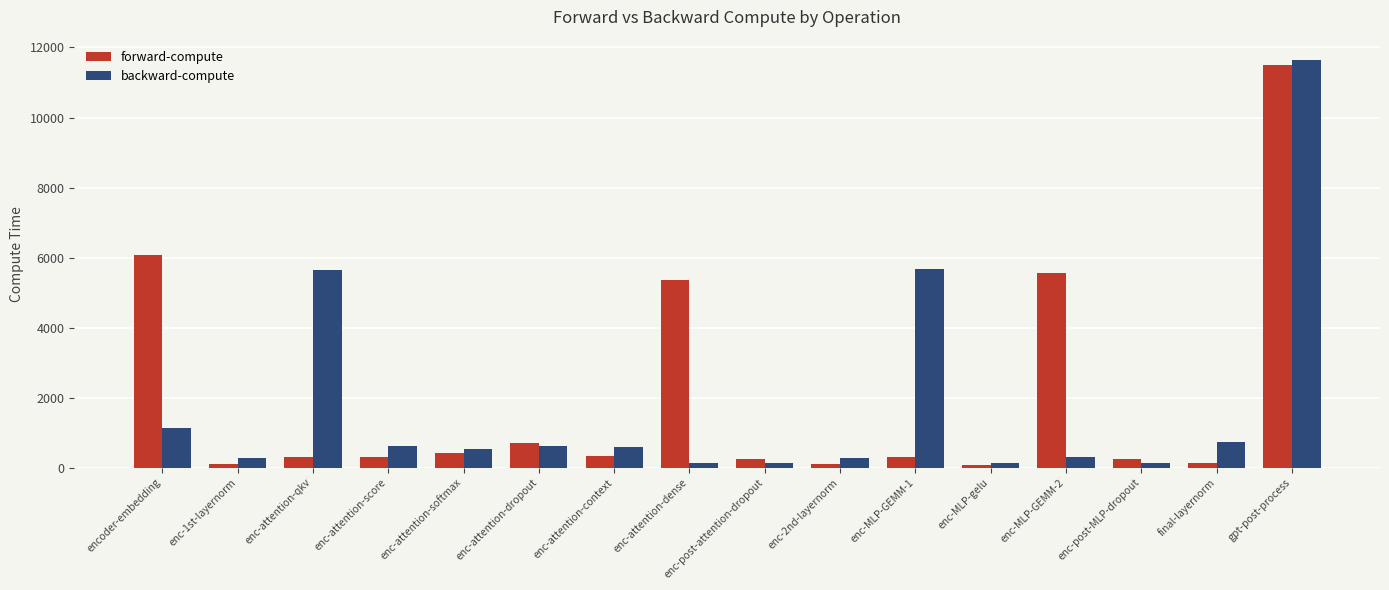

How many groups of bars are there?

16